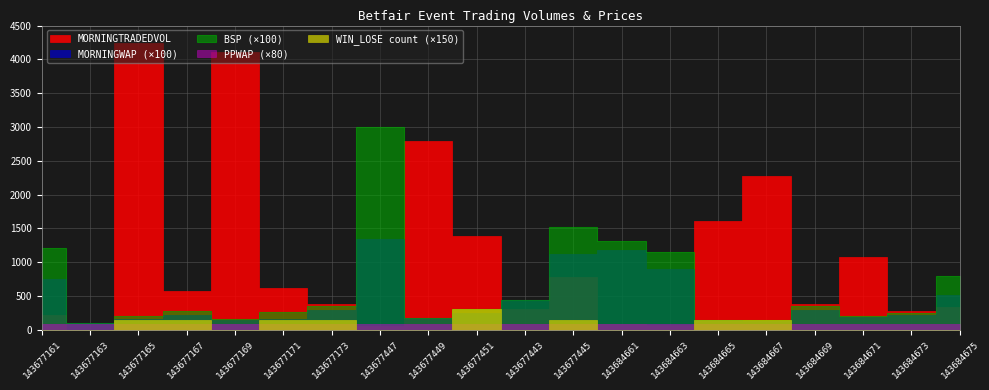

In MORNINGTRADEDVOL, how many points are lower than both neighbors (excluding endpoints)?

7